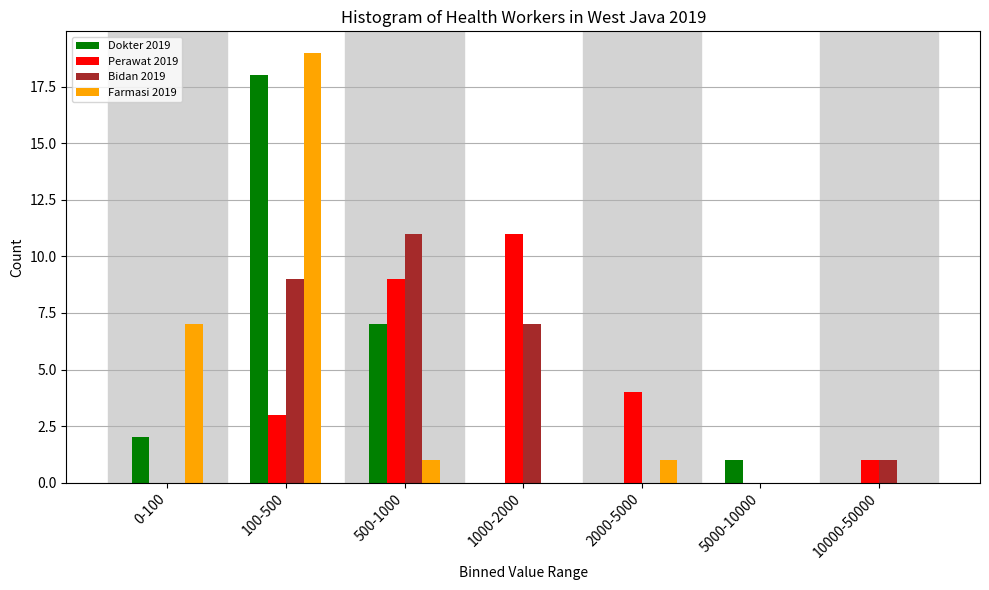

Reading left to right, extract all data points from this chart.

Dokter 2019: 0-100=2	100-500=18	500-1000=7	1000-2000=0	2000-5000=0	5000-10000=1	10000-50000=0
Perawat 2019: 0-100=0	100-500=3	500-1000=9	1000-2000=11	2000-5000=4	5000-10000=0	10000-50000=1
Bidan 2019: 0-100=0	100-500=9	500-1000=11	1000-2000=7	2000-5000=0	5000-10000=0	10000-50000=1
Farmasi 2019: 0-100=7	100-500=19	500-1000=1	1000-2000=0	2000-5000=1	5000-10000=0	10000-50000=0